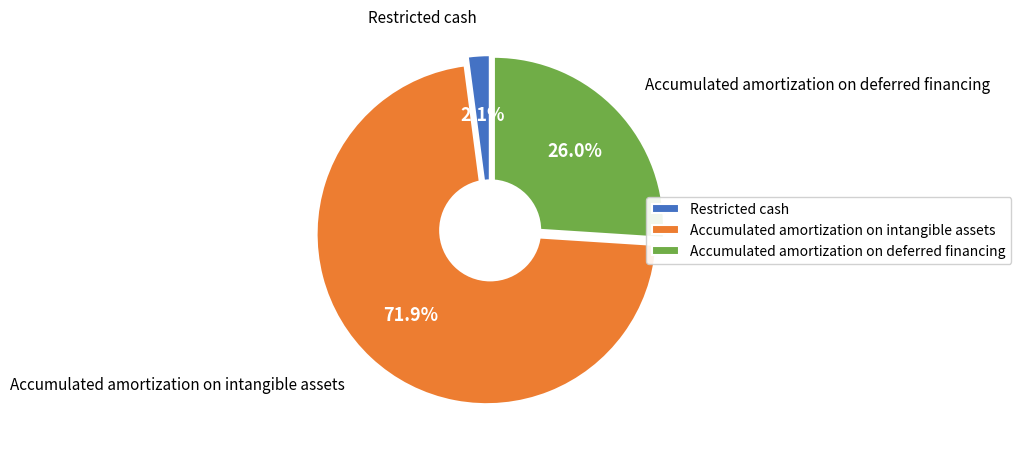

Which slice is the smallest?

Restricted cash